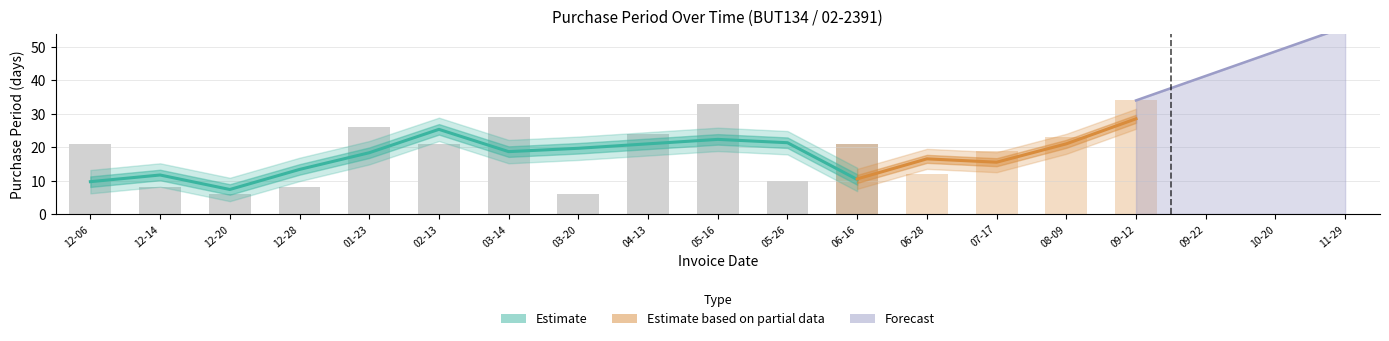

What position from the left is 2017-03-14?

7